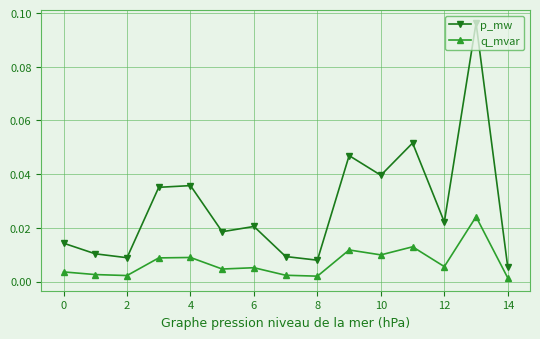

Which series has the largest total across all categories?

p_mw